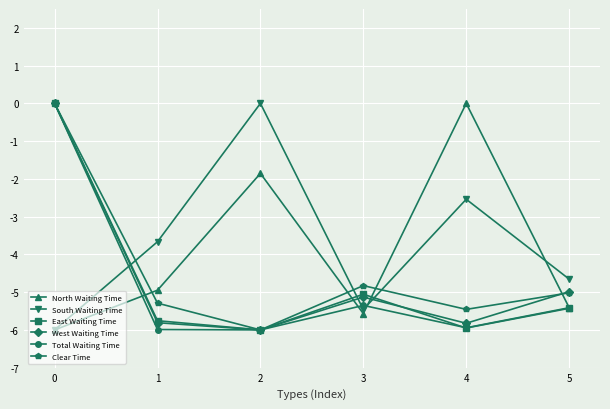

The value of West Waiting Time at 5 is -7.3. True or false?

False